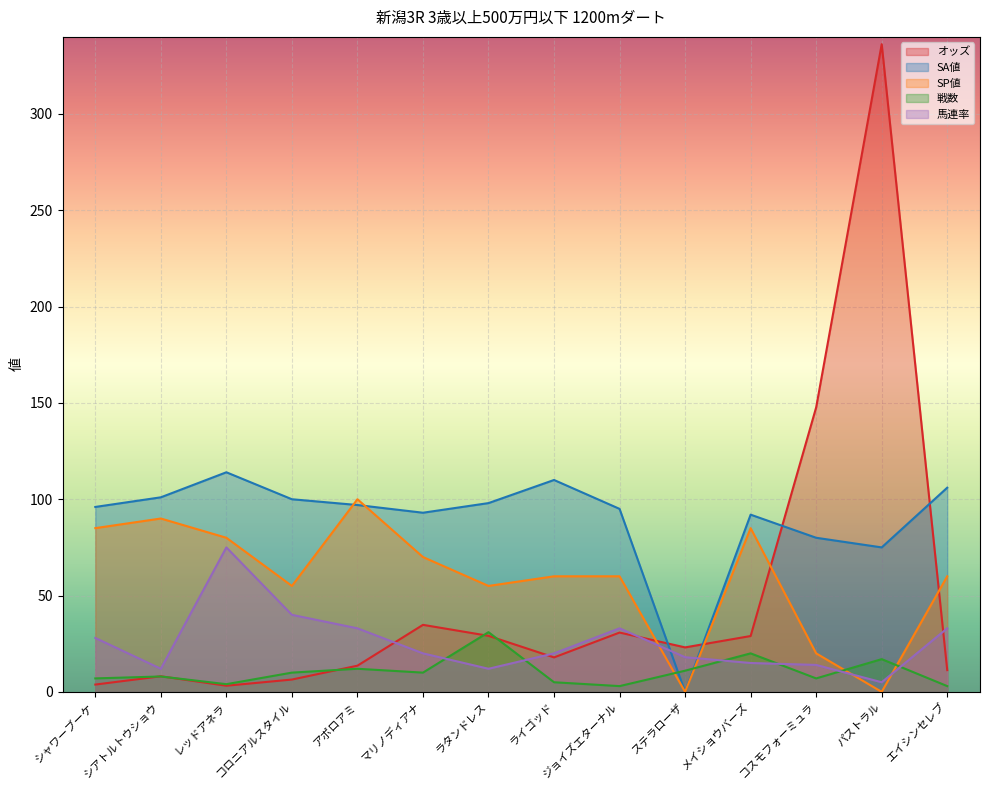

True or false: オッズ and SA値 cross at least once.

True